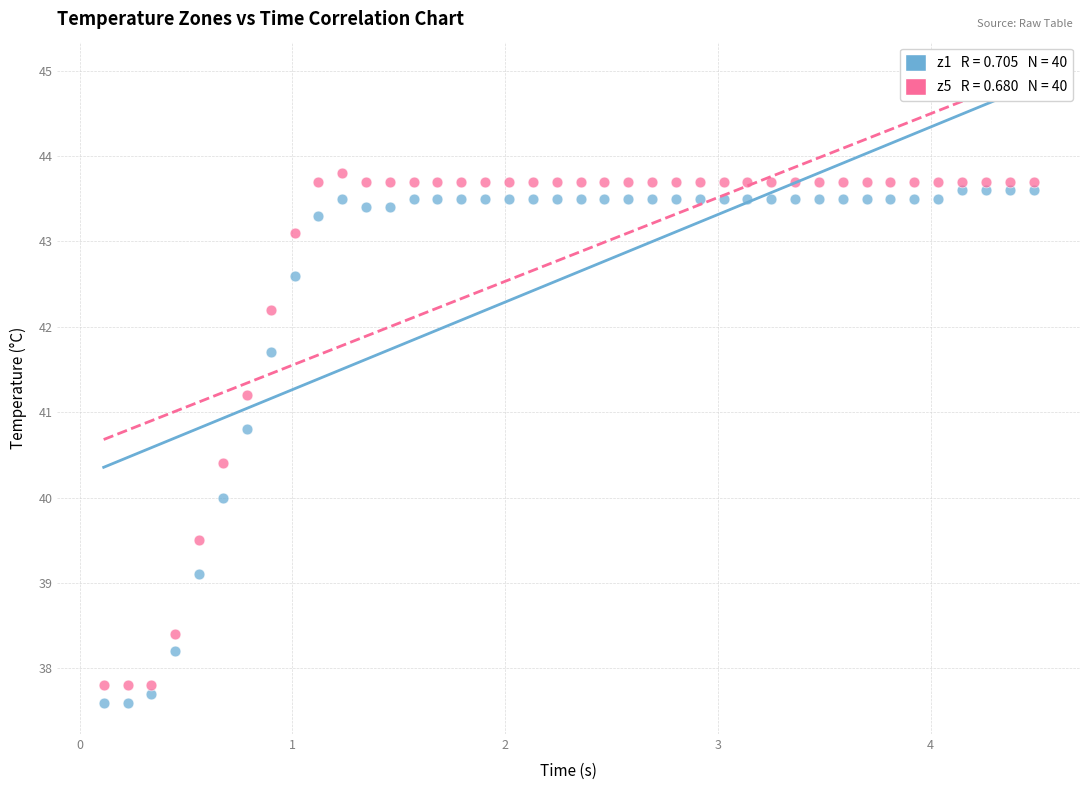

Across all data points, what is the range of Y values (max minus min)?

6.2